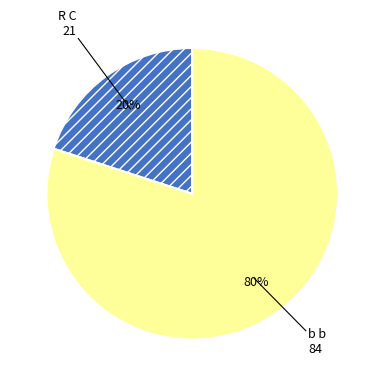

The b b slice represents 80% of the pie. True or false?

True